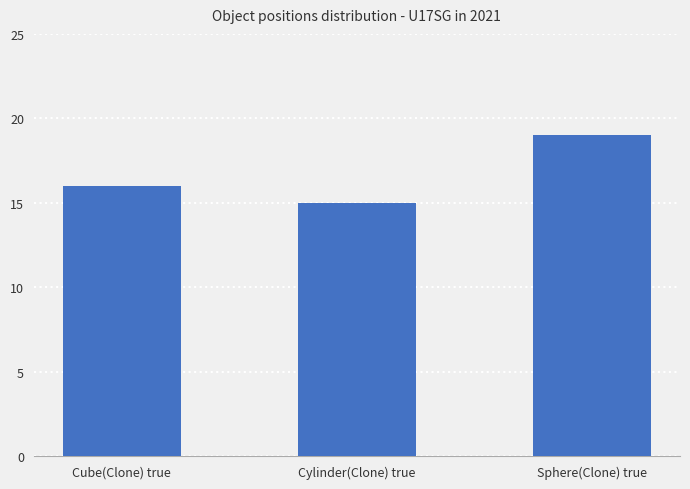

What is the sum of the values at Cube(Clone) true and Cylinder(Clone) true?

31